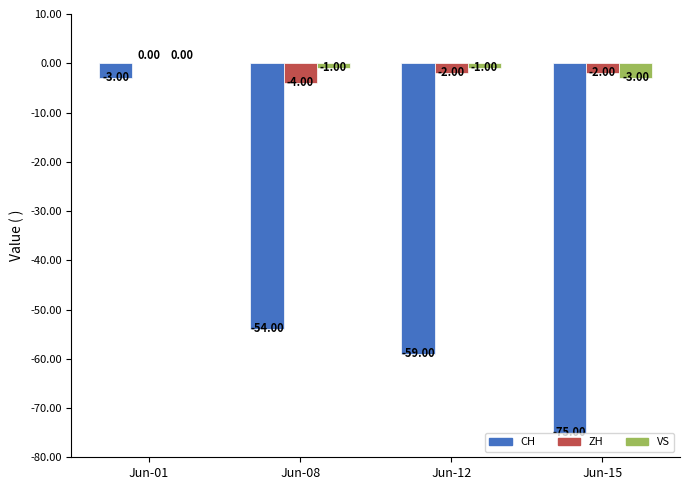

What are all the series names shown in the legend?

CH, ZH, VS